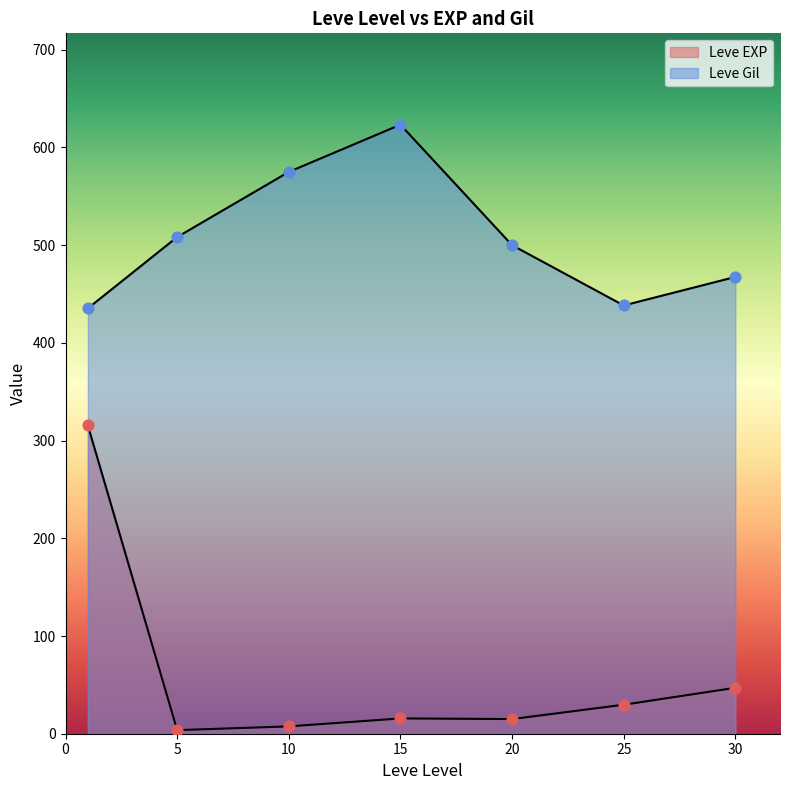

Which series has the largest total across all categories?

Leve Gil